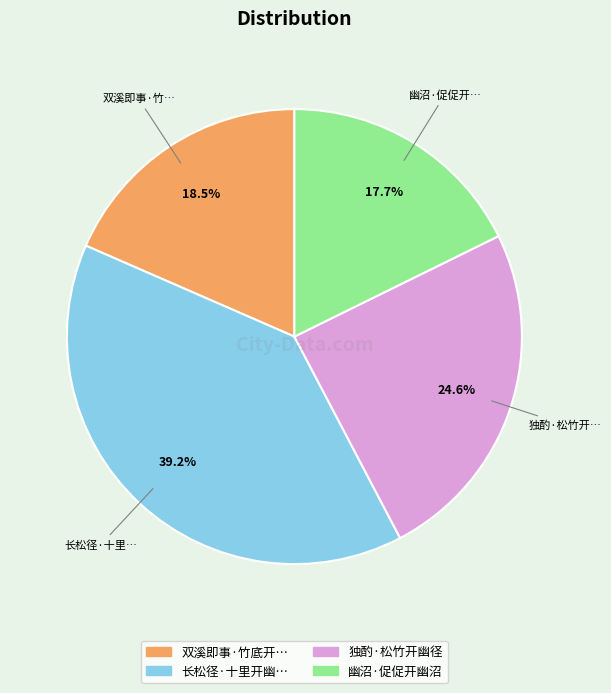

Count the number of slices in the pie.

4